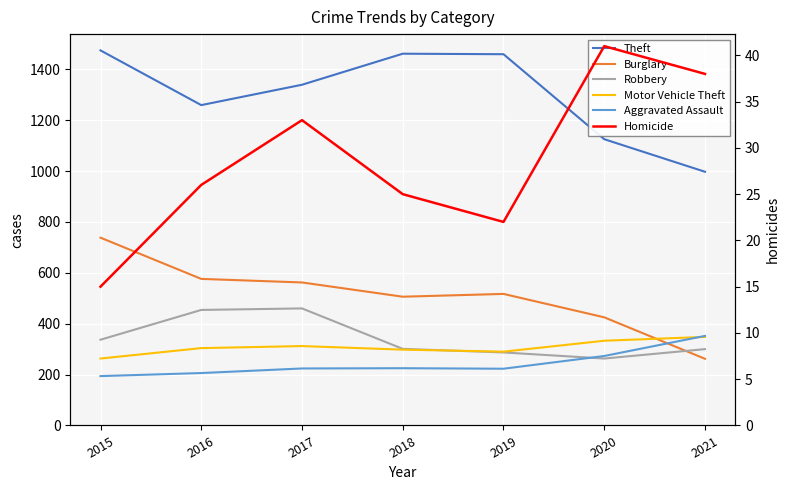

Which has a higher value, 2017 or 2020?

2017